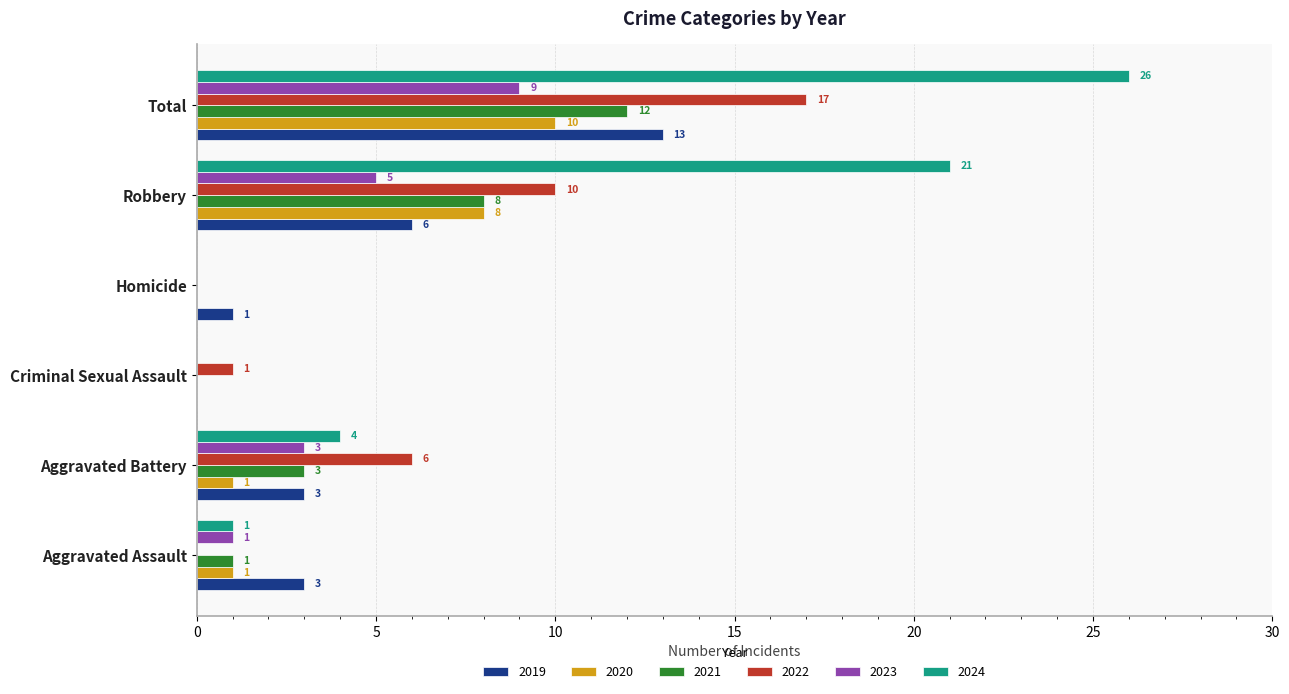

How many values in 2023 are above zero?

4